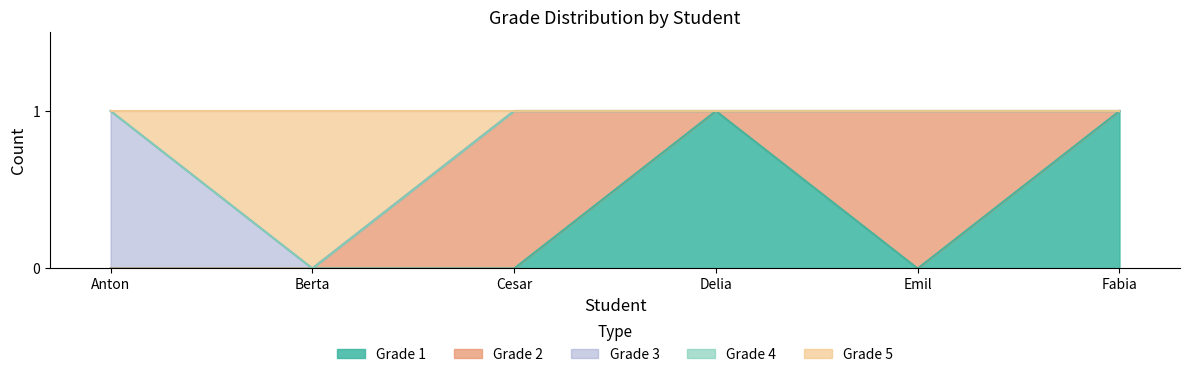

Between Fabia and Cesar, which is larger?

Fabia